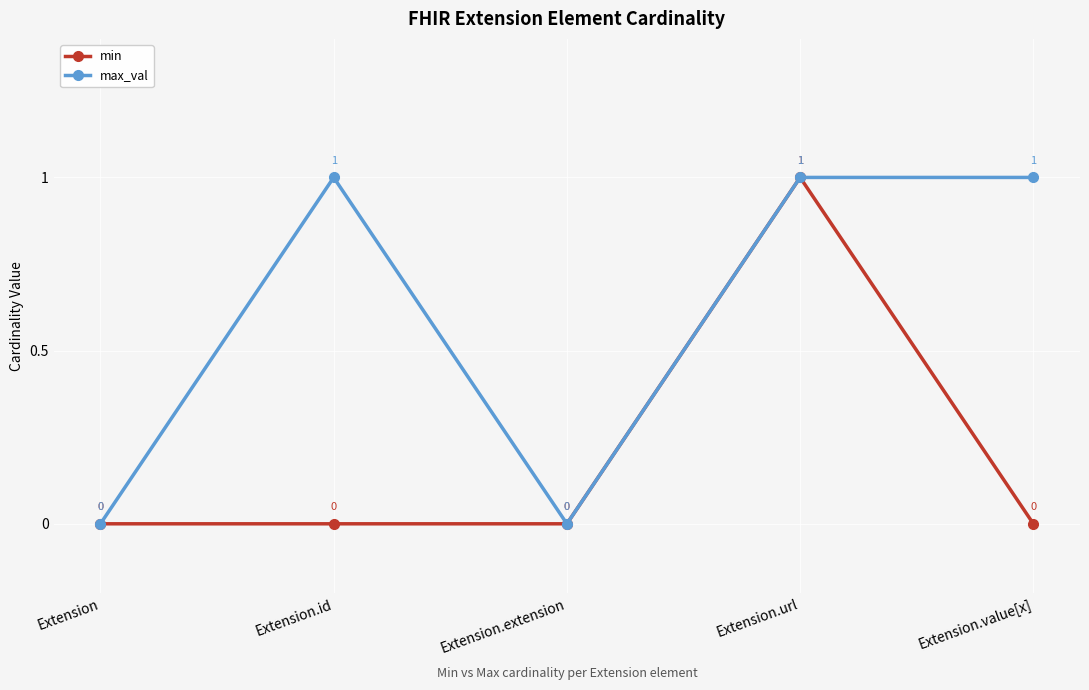

Reading left to right, extract all data points from this chart.

min: 0	0	0	1	0
max_val: 0	1	0	1	1